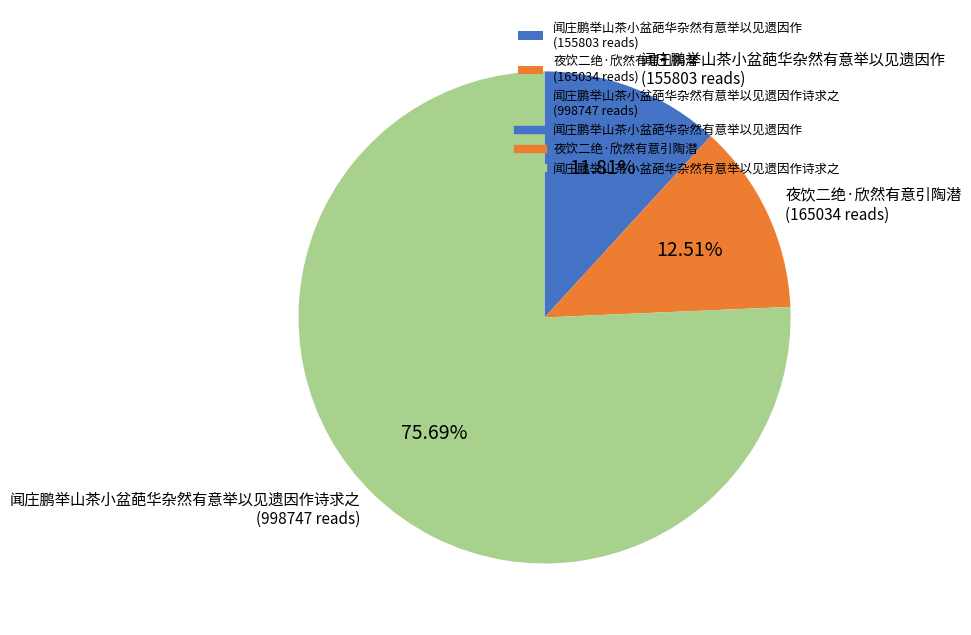

Is there a majority slice in this chart?

Yes